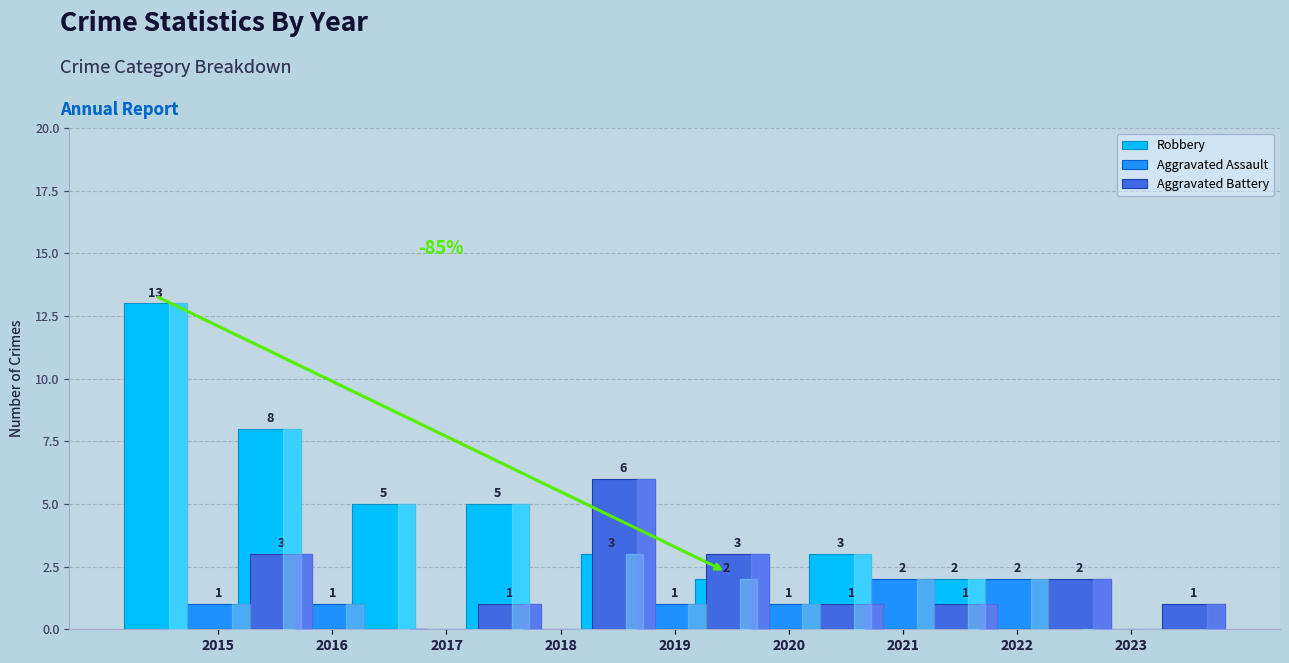

At how many categories does at least one series exceed 8?

1